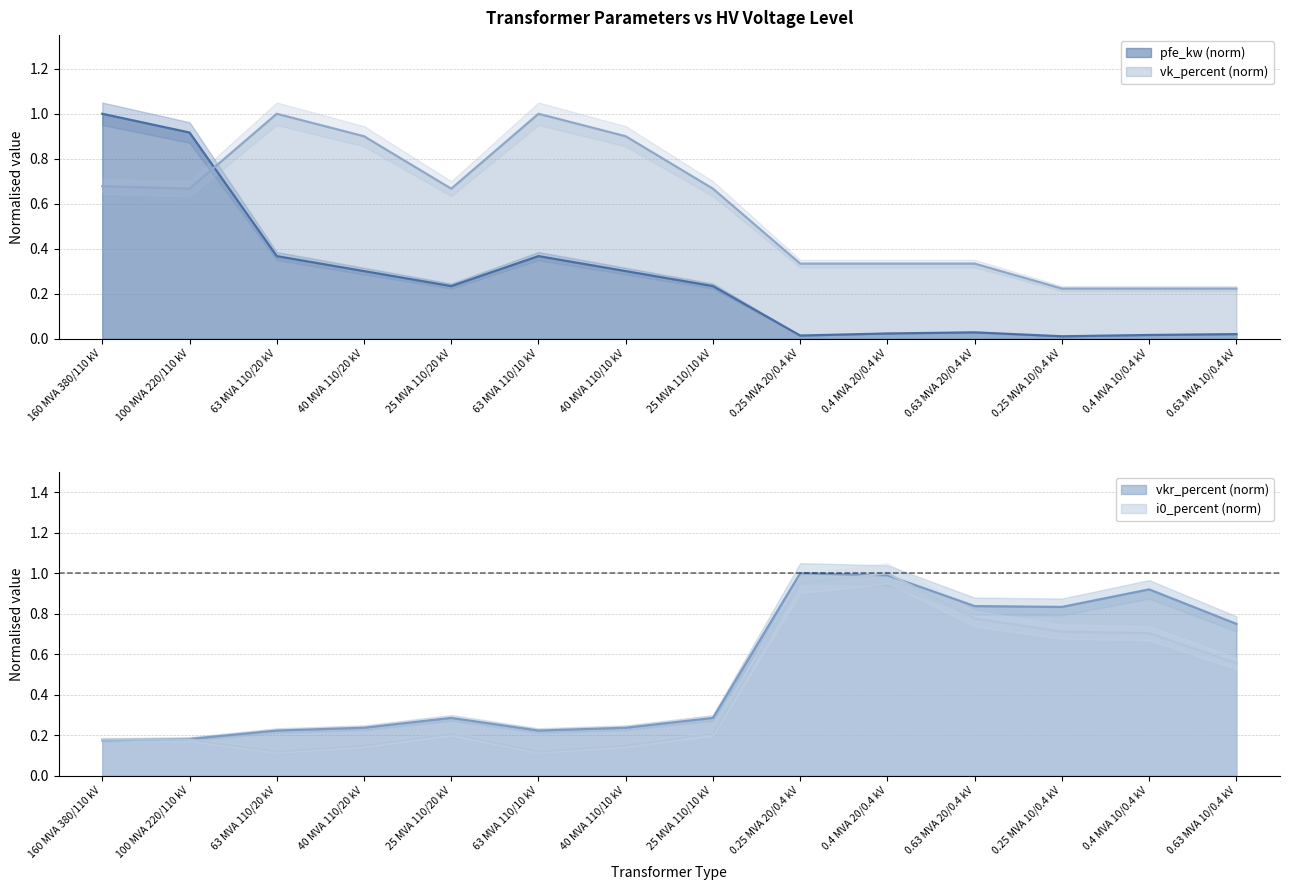

What is the approximate value of vkr_percent at 160 MVA 380/110 kV?

0.2